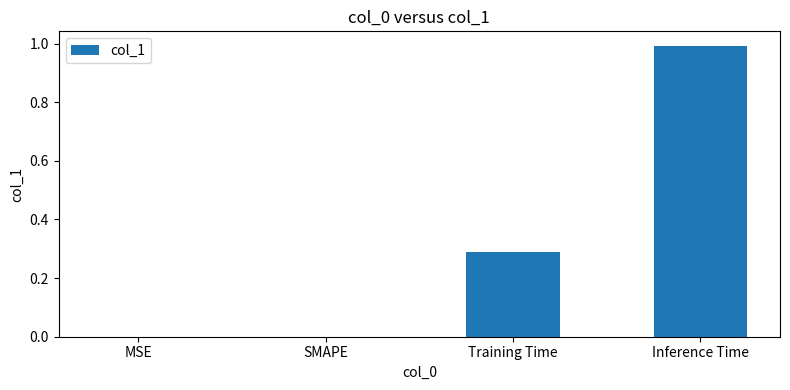

Which has a higher value, Training Time or Inference Time?

Inference Time